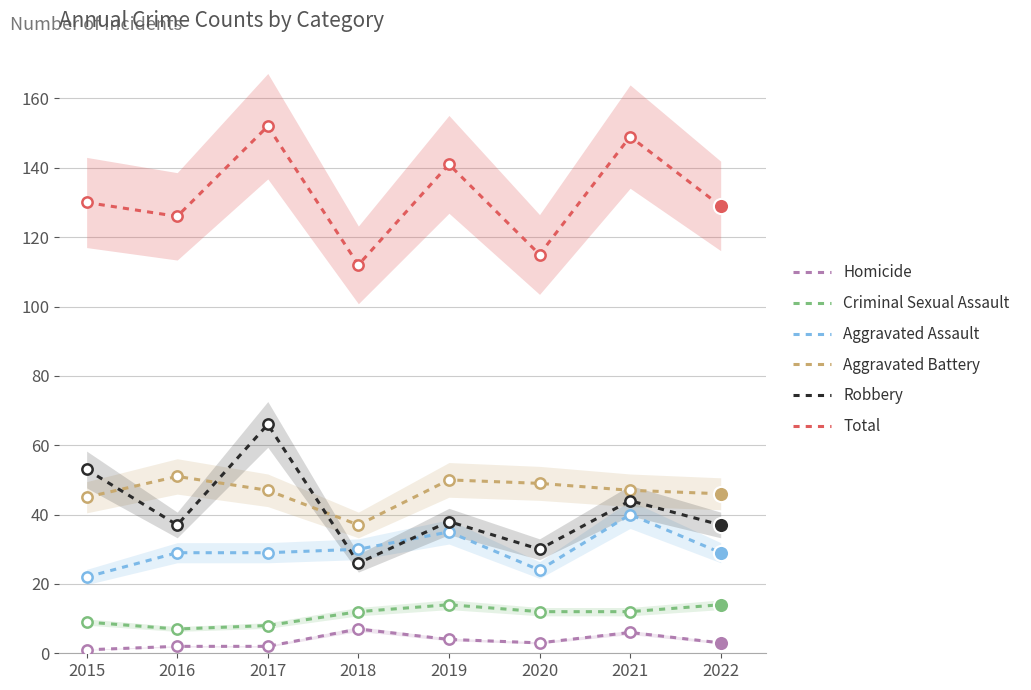

Which series reaches the minimum Y coordinate?

Homicide